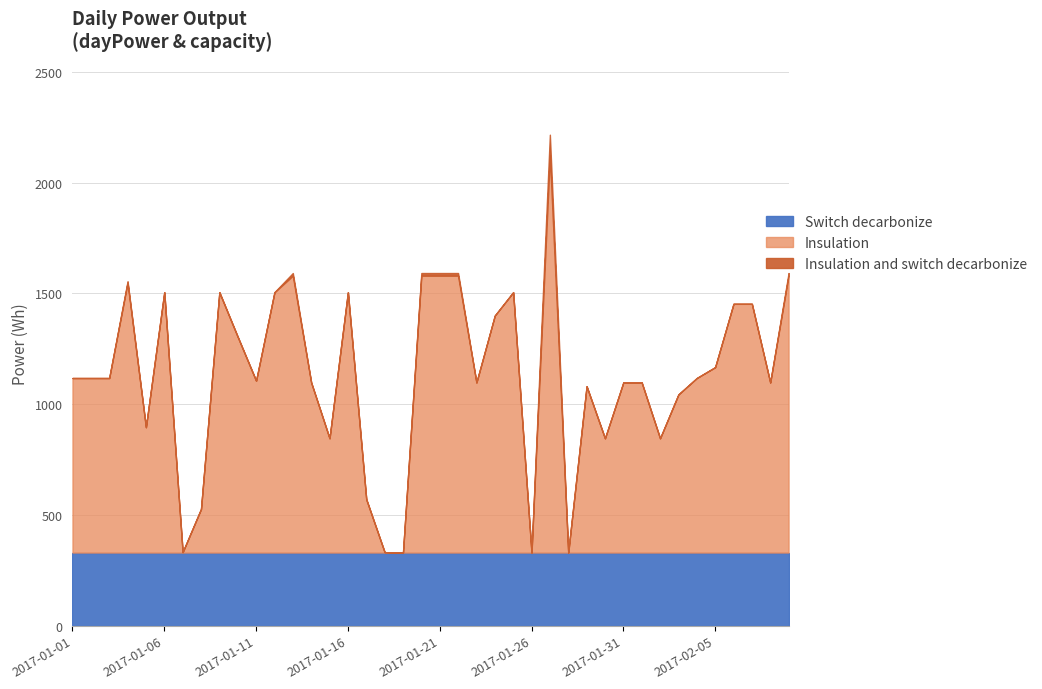

What is the minimum value for capacity?

330